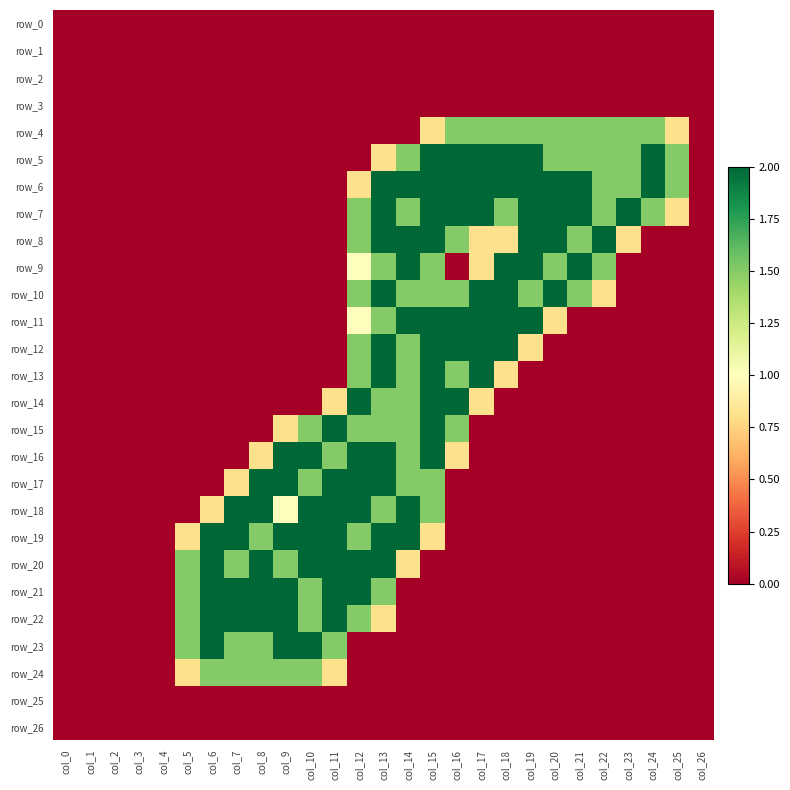

The row_23 series shows 1.3 at col_3. True or false?

False